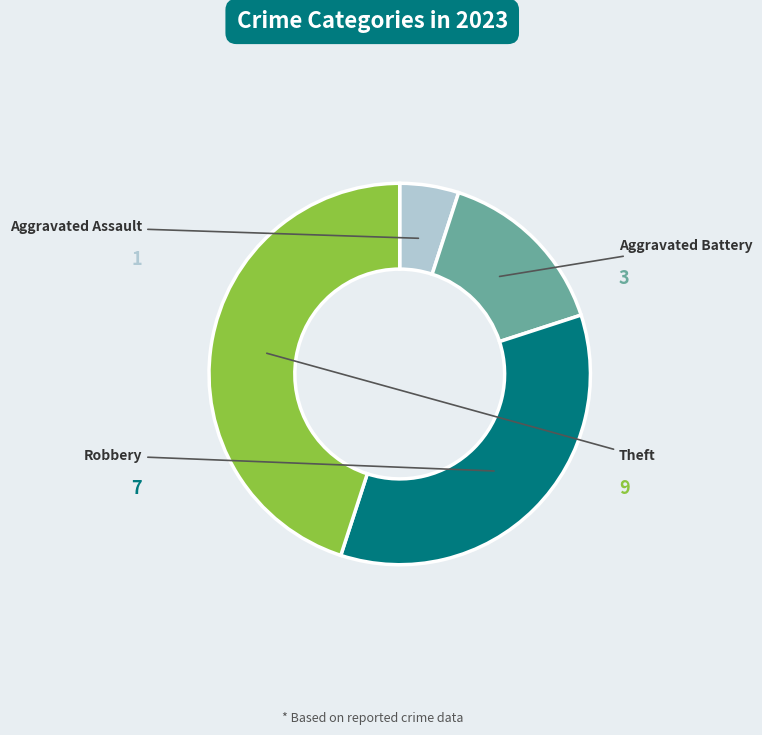

Does any single category account for the majority?

No